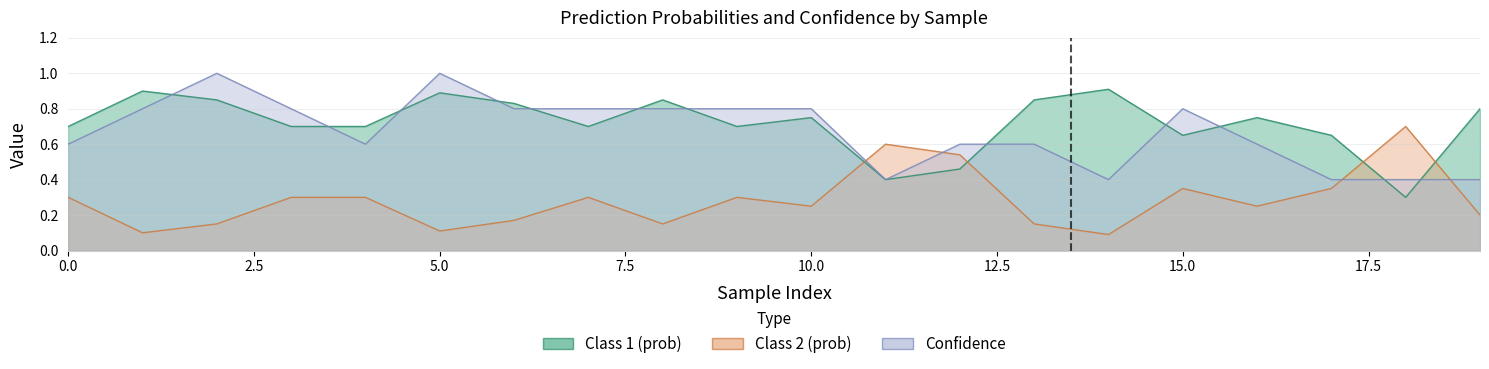

Is the value of Confidence at 7 greater than the value of Class 2 (prob) at 16?

Yes